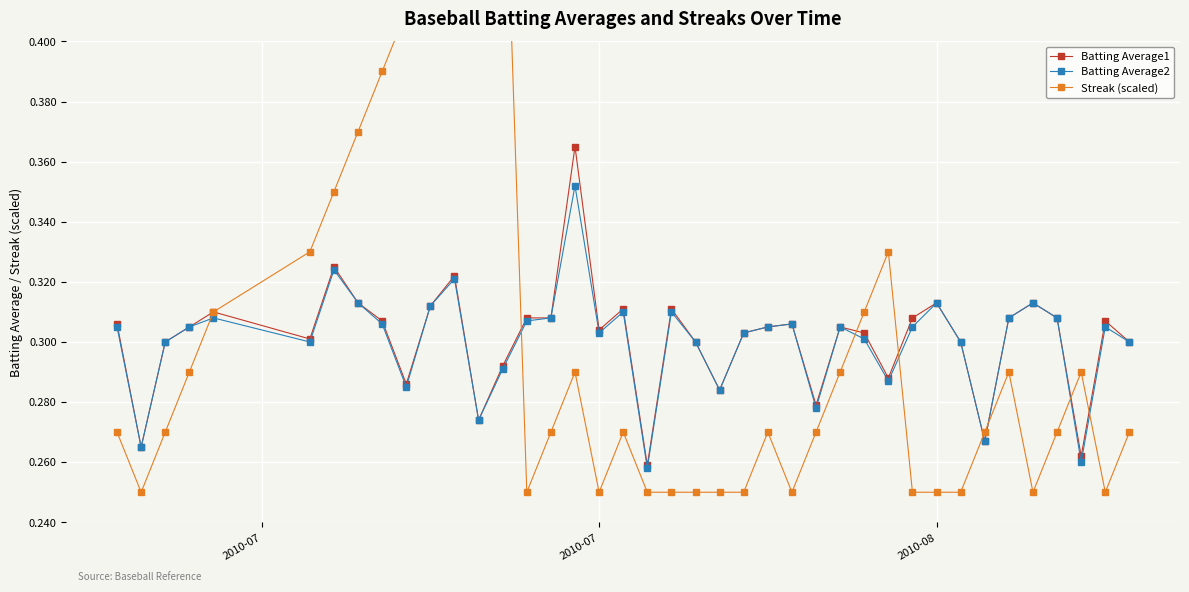

Is this an area chart (filled region under the line)?

No